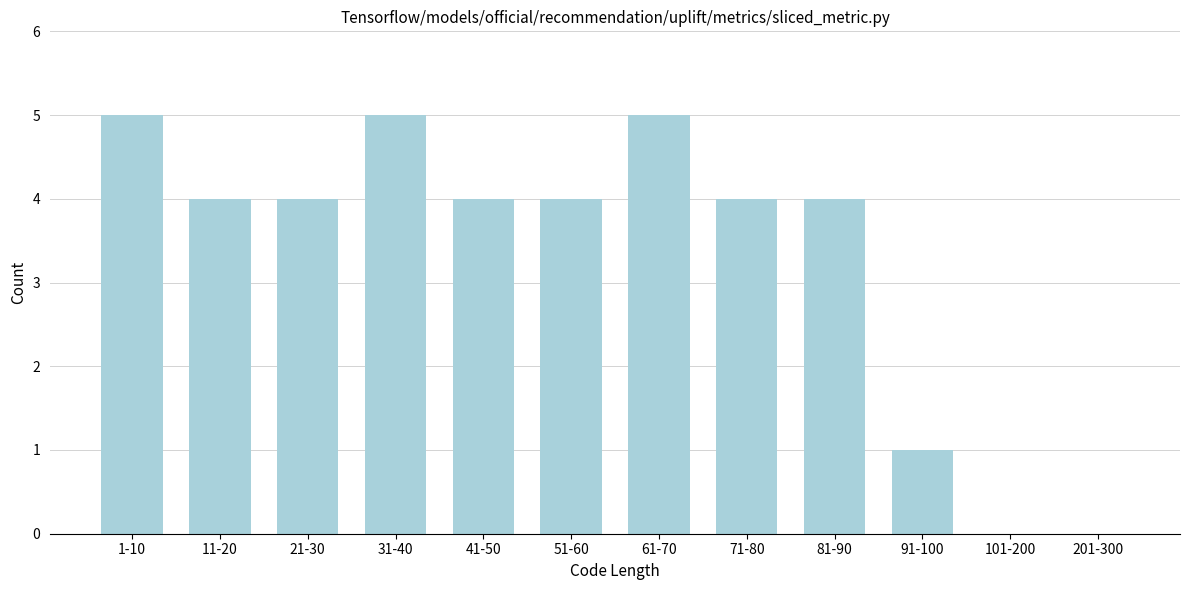

Reading right to left, extract all data points from this chart.

201-300=0	101-200=0	91-100=1	81-90=4	71-80=4	61-70=5	51-60=4	41-50=4	31-40=5	21-30=4	11-20=4	1-10=5